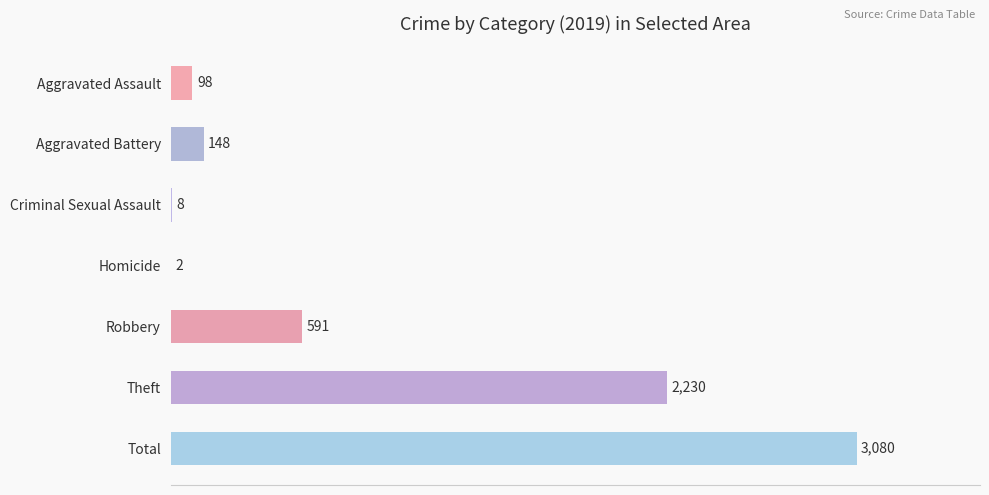

What is the greatest value displayed?

3080